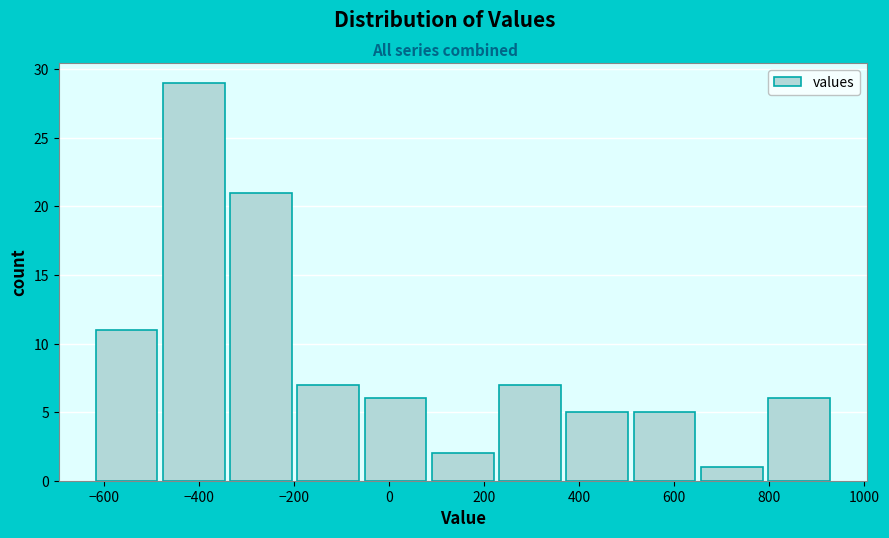

Reading left to right, list every bar in this chart as the range it spans on the x-axis followed by its height. Neither the bar edges nor the heights are printed on the chart, so give them approximately, as read against the axes.

-620 to -480: 11
-480 to -340: 29
-340 to -200: 21
-200 to -60: 7
-60 to 80: 6
80 to 220: 2
220 to 360: 7
360 to 500: 5
500 to 660: 5
660 to 800: 1
800 to 940: 6